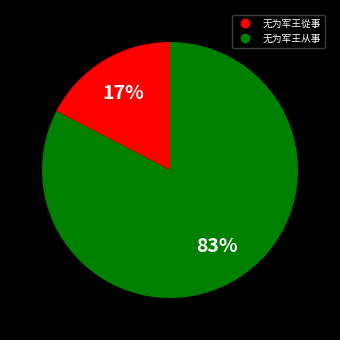

Which category has the smallest portion of the pie?

无为军王從事